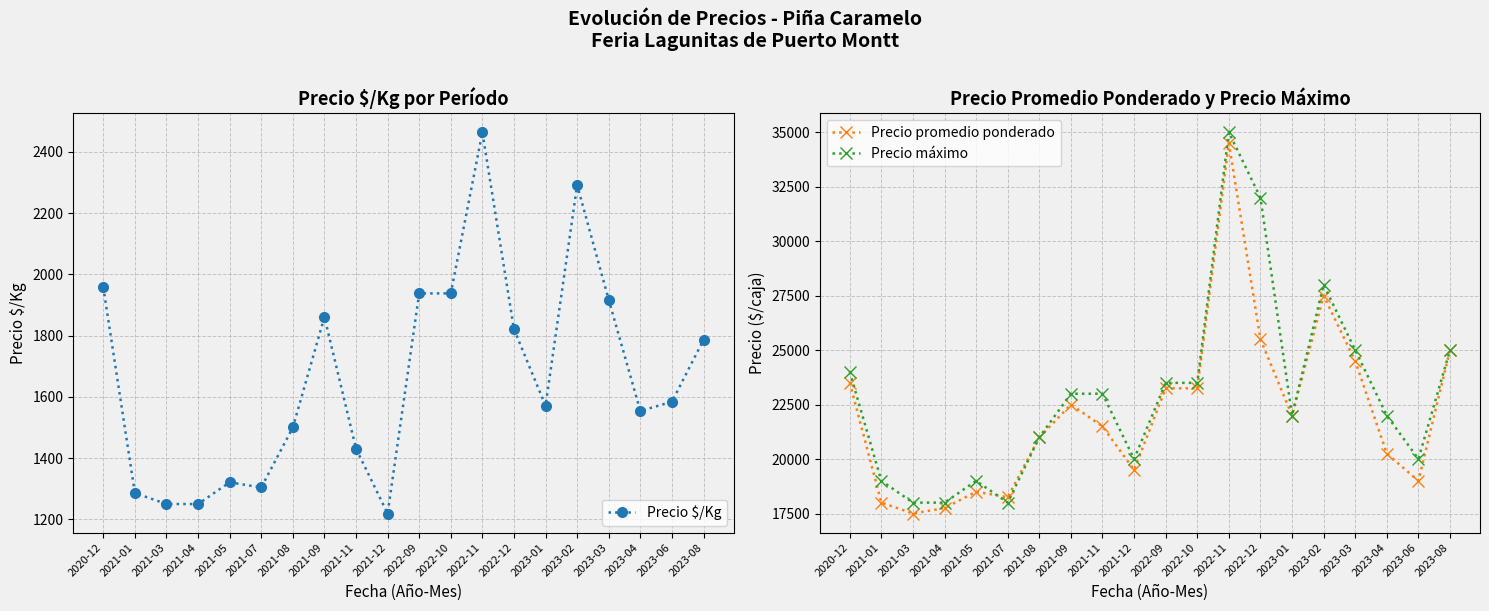

How many values in the Precio $/Kg series are below 1584?

10